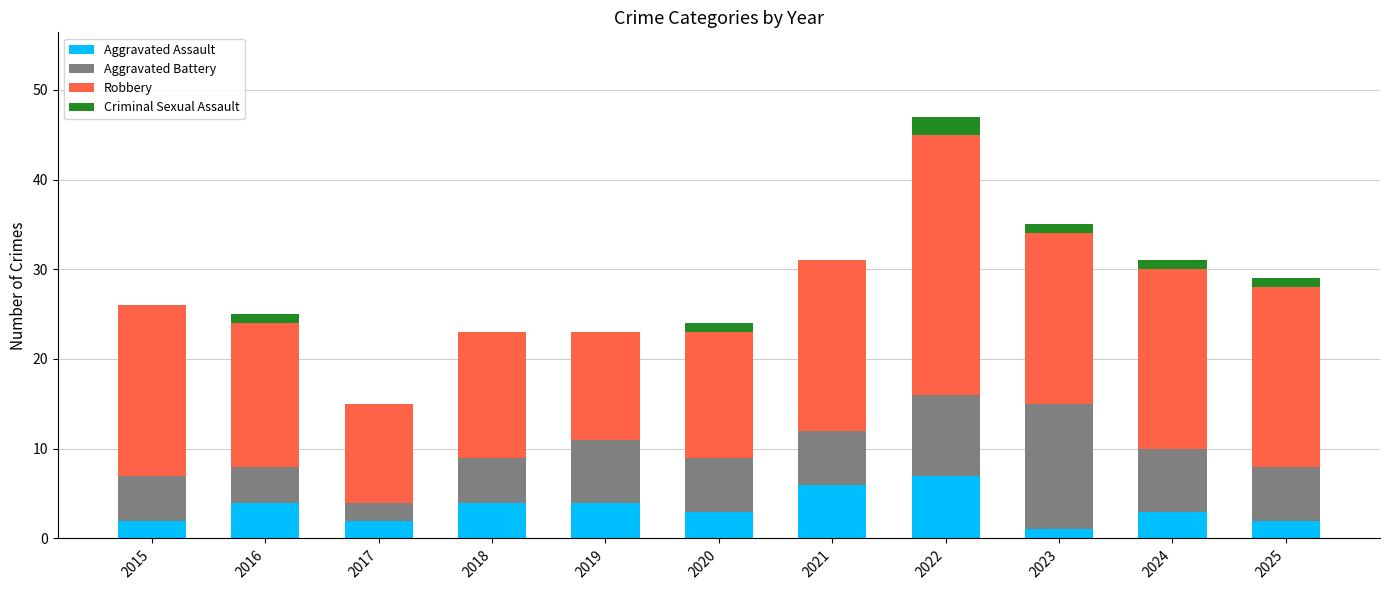

At which category is the sum across all series the highest?

2022